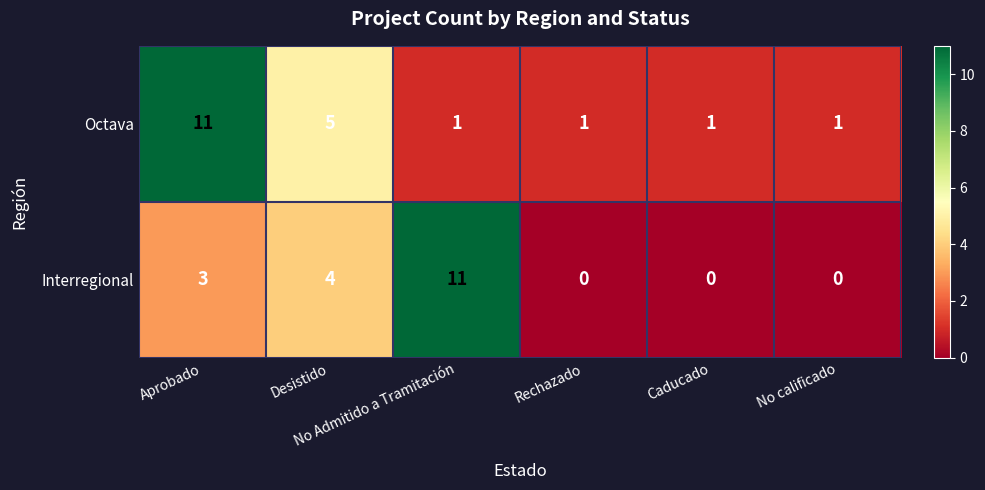

Which series has the largest total across all categories?

Octava